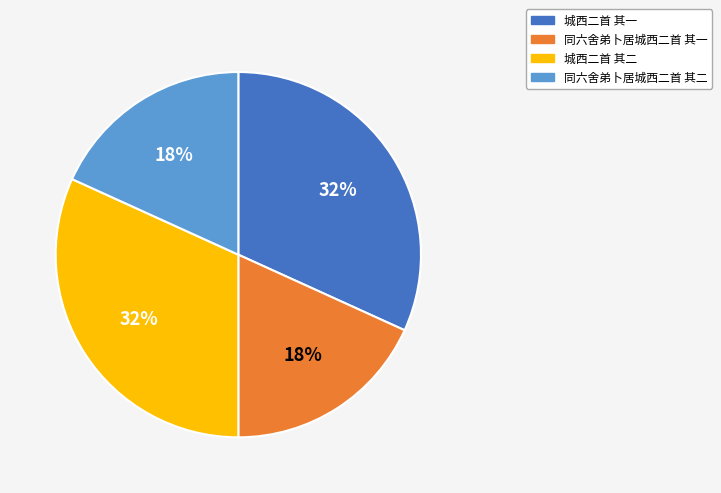

Approximately how many times larger is the value at 城西二首 其一 compared to 城西二首 其二?

1.0